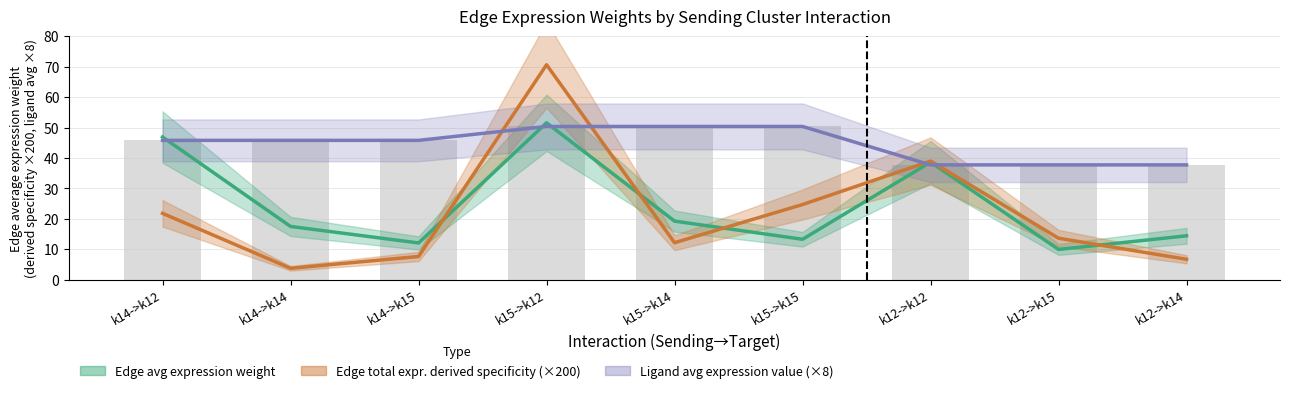

At k12->k14, list the series in order from largest to smallest.

Ligand average expression value (×8), Edge average expression weight, Edge total expression derived specificity